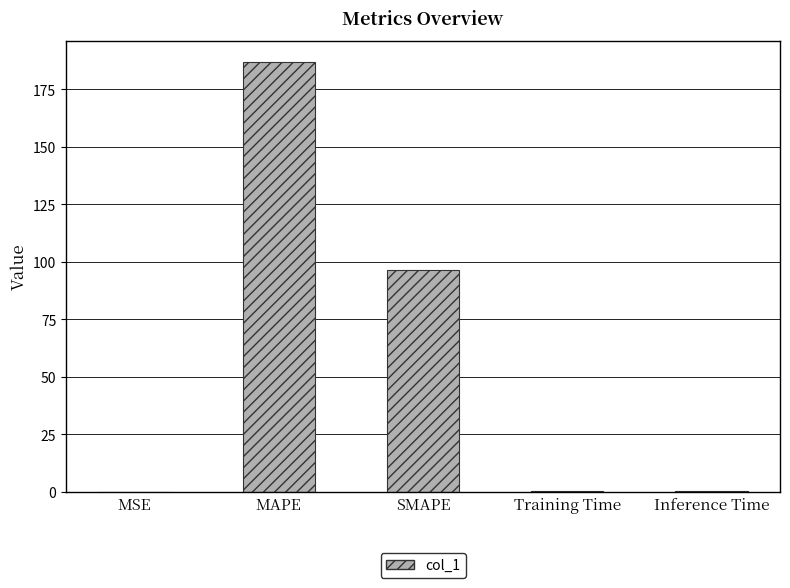

What is the sum of the values at MAPE and SMAPE?

283.4